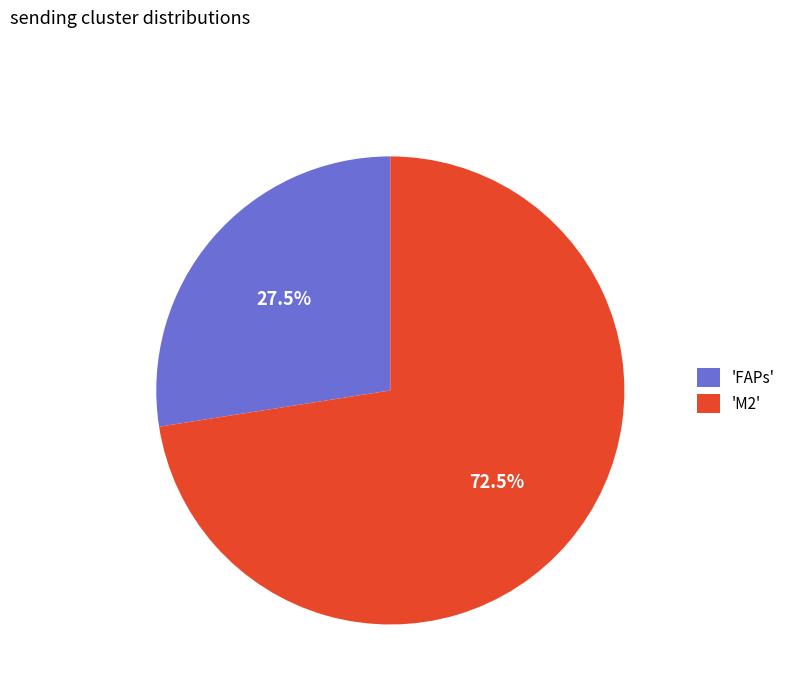

Which category has the smallest portion of the pie?

'FAPs'